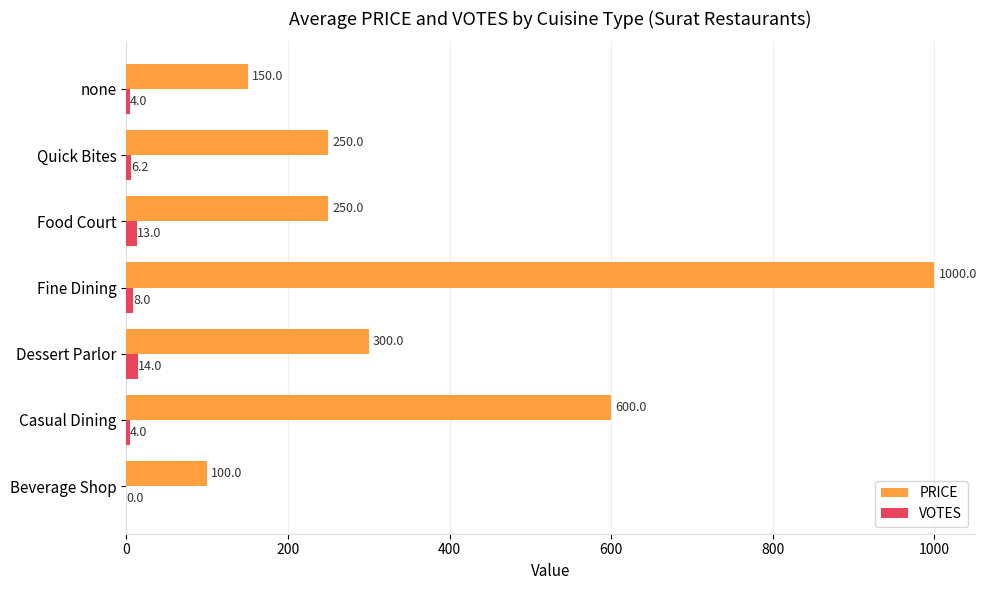

What is the maximum value for PRICE?

1000.0